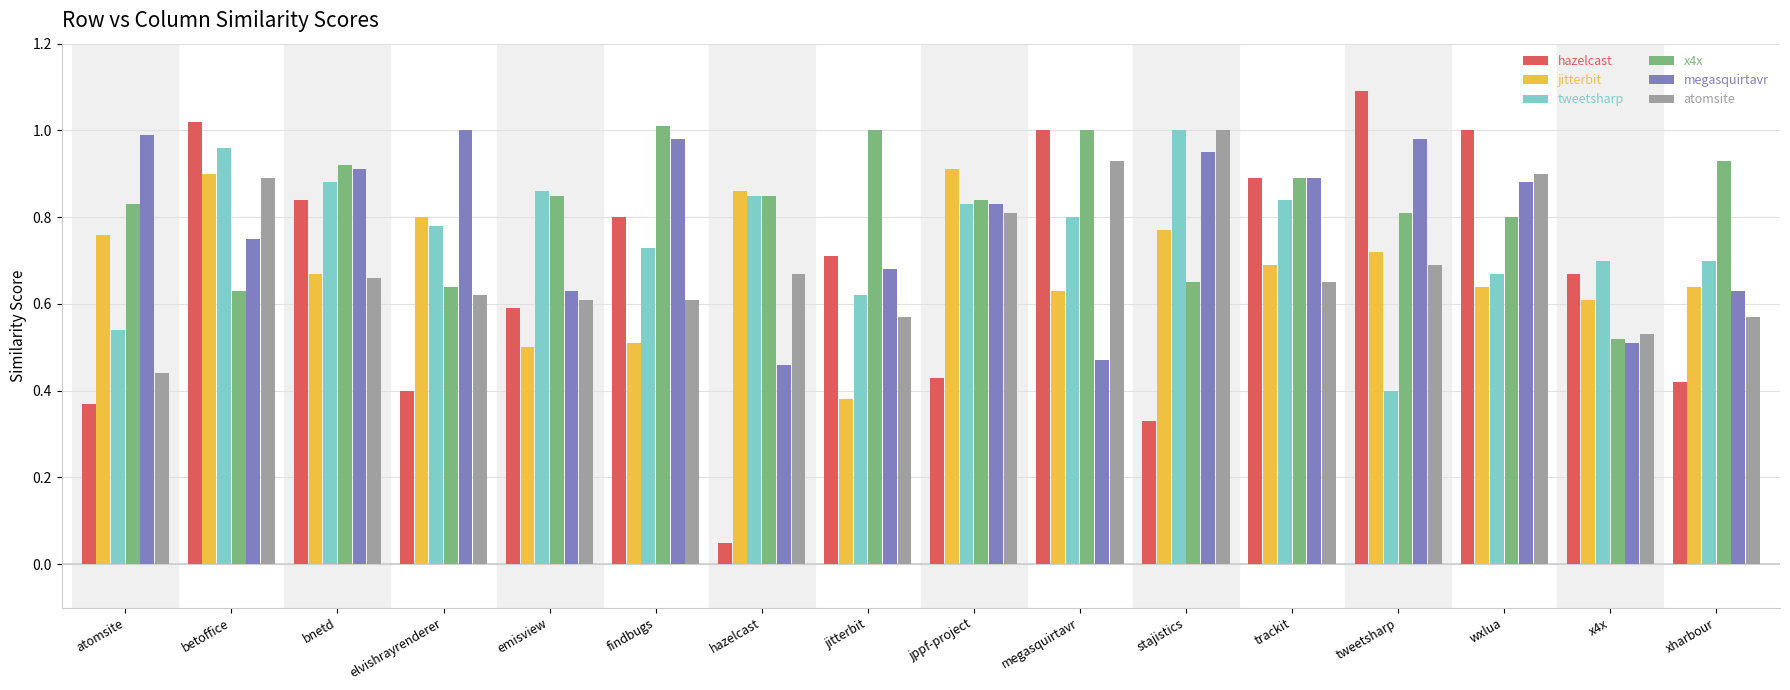

Is the value of megasquirtavr at megasquirtavr greater than the value of atomsite at jppf-project?

No